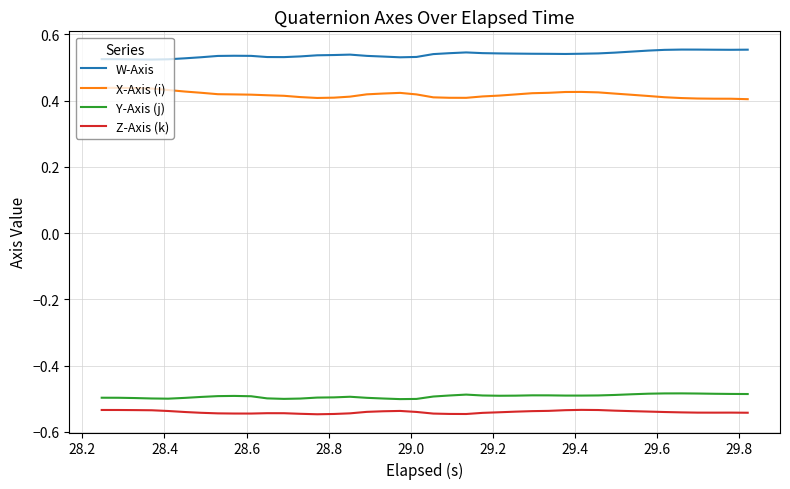

What is the sum of all Z-Axis (k) values?

-21.6